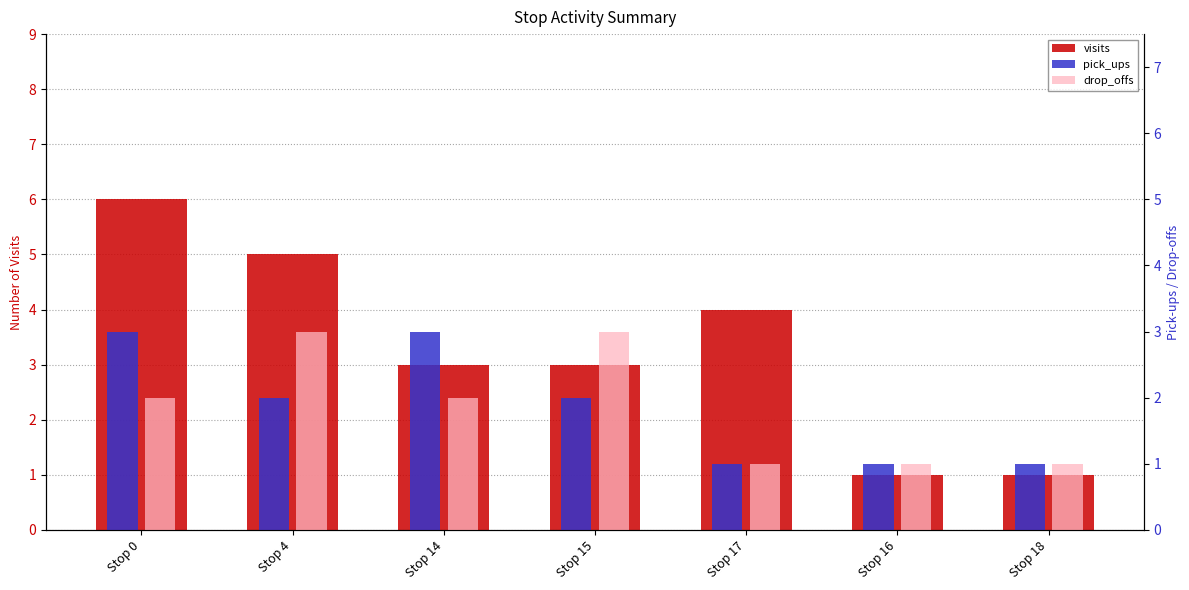

How many values in the drop_offs series exceed 2?

2